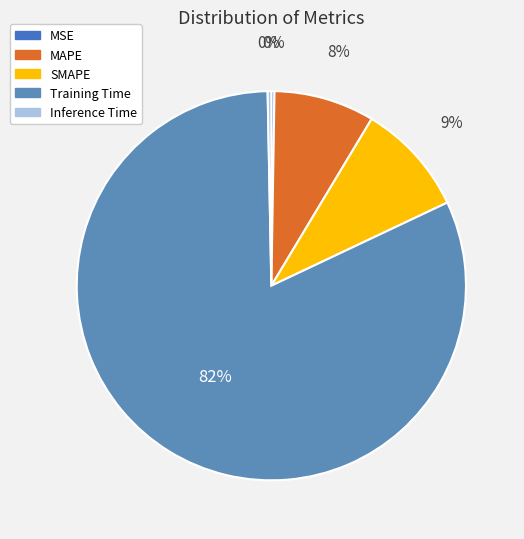

To the nearest percent, what is the average slice percentage?

20%